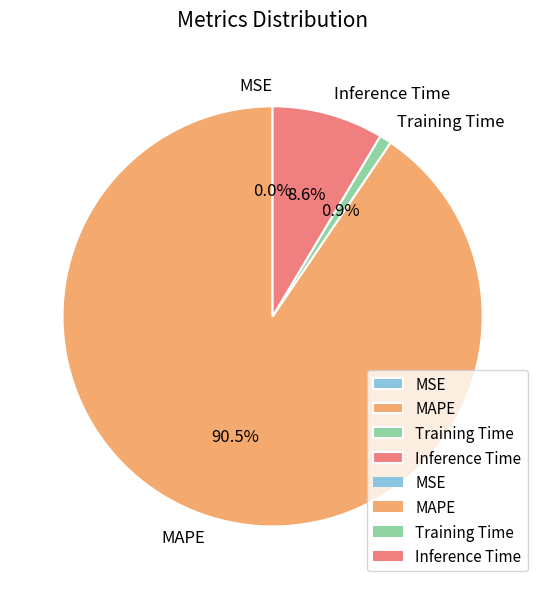

What is the total percentage of MAPE and Inference Time?

99.1%